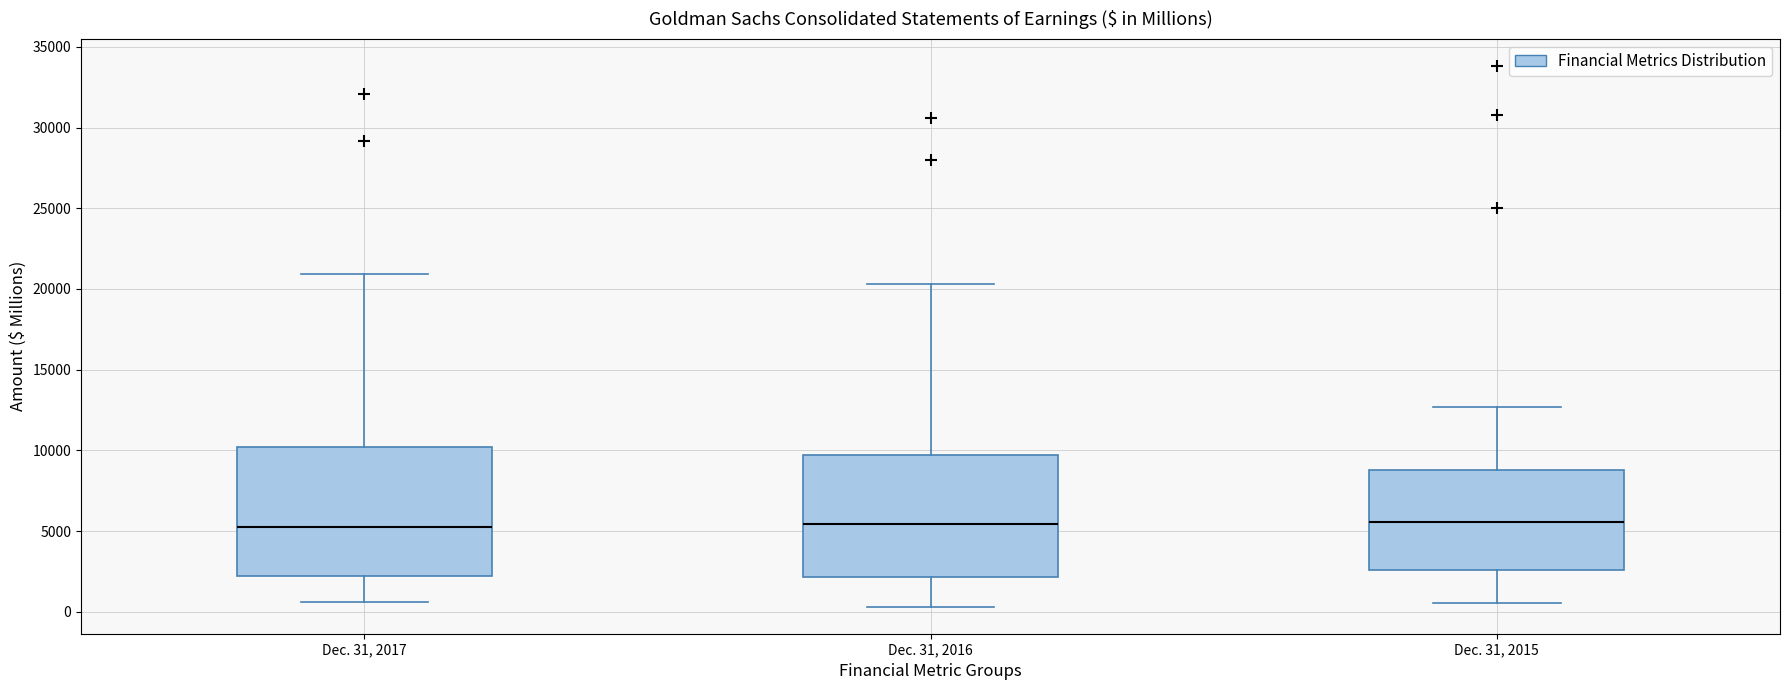

Where does the upper whisker of the box for Dec. 31, 2015 end on the y-axis? The values are not printed on the chart, so give them approximately, as read against the axis.

12500